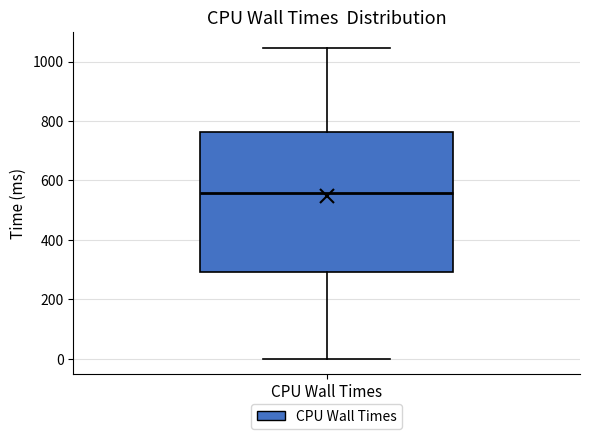

Transcribe this box plot: give where the median line is, the range the box spans, and where the two whiskers end, as read against the y-axis. The values are not printed on the chart, so give them approximately, as read against the axis.

median 560, box 300 to 760, whiskers 0 to 1040